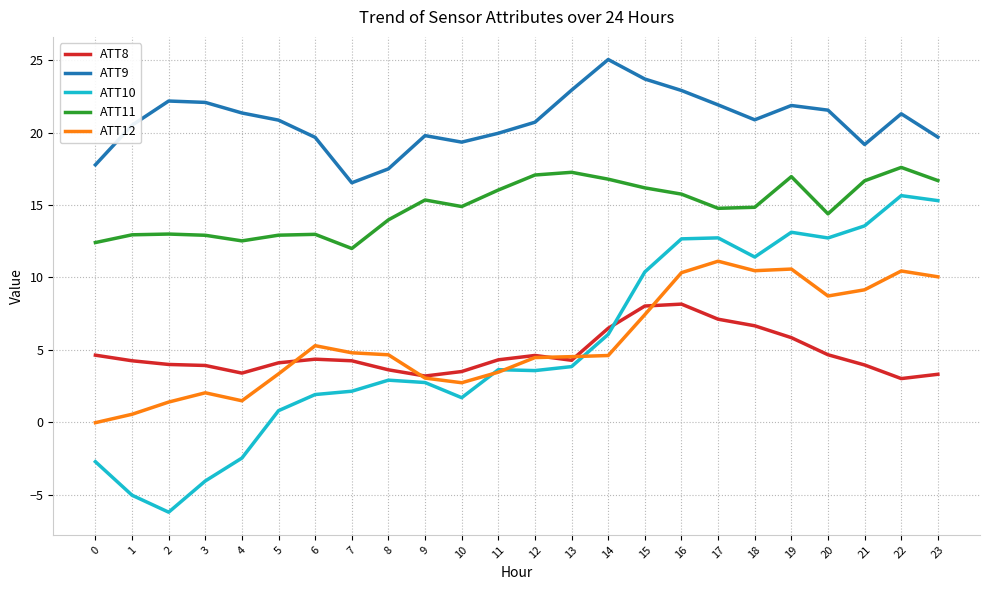

The value of ATT11 at 12 is 10.0. True or false?

False